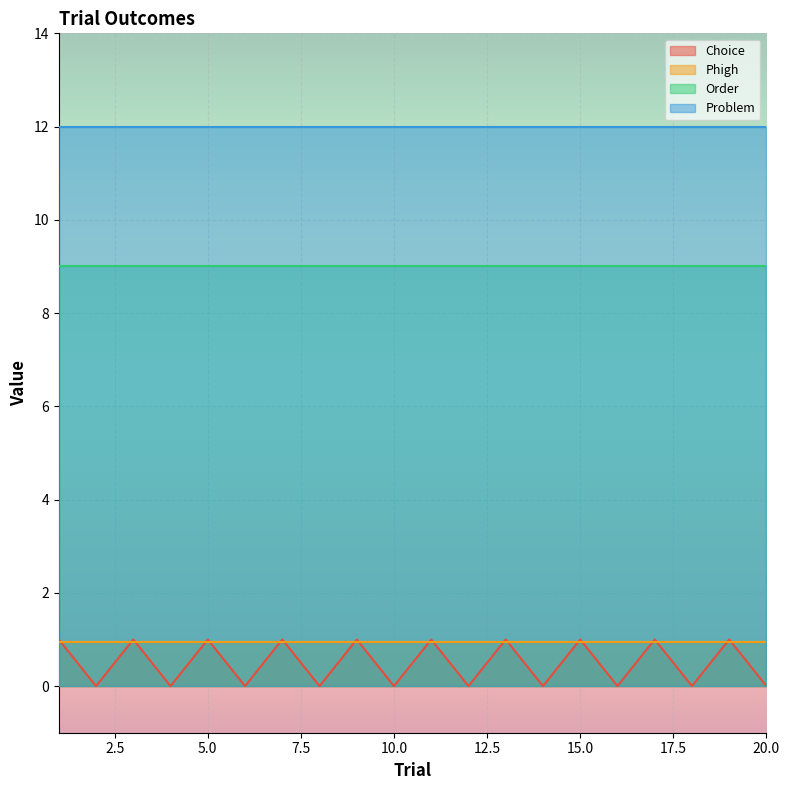

In Choice, how many points are lower than both neighbors (excluding endpoints)?

9